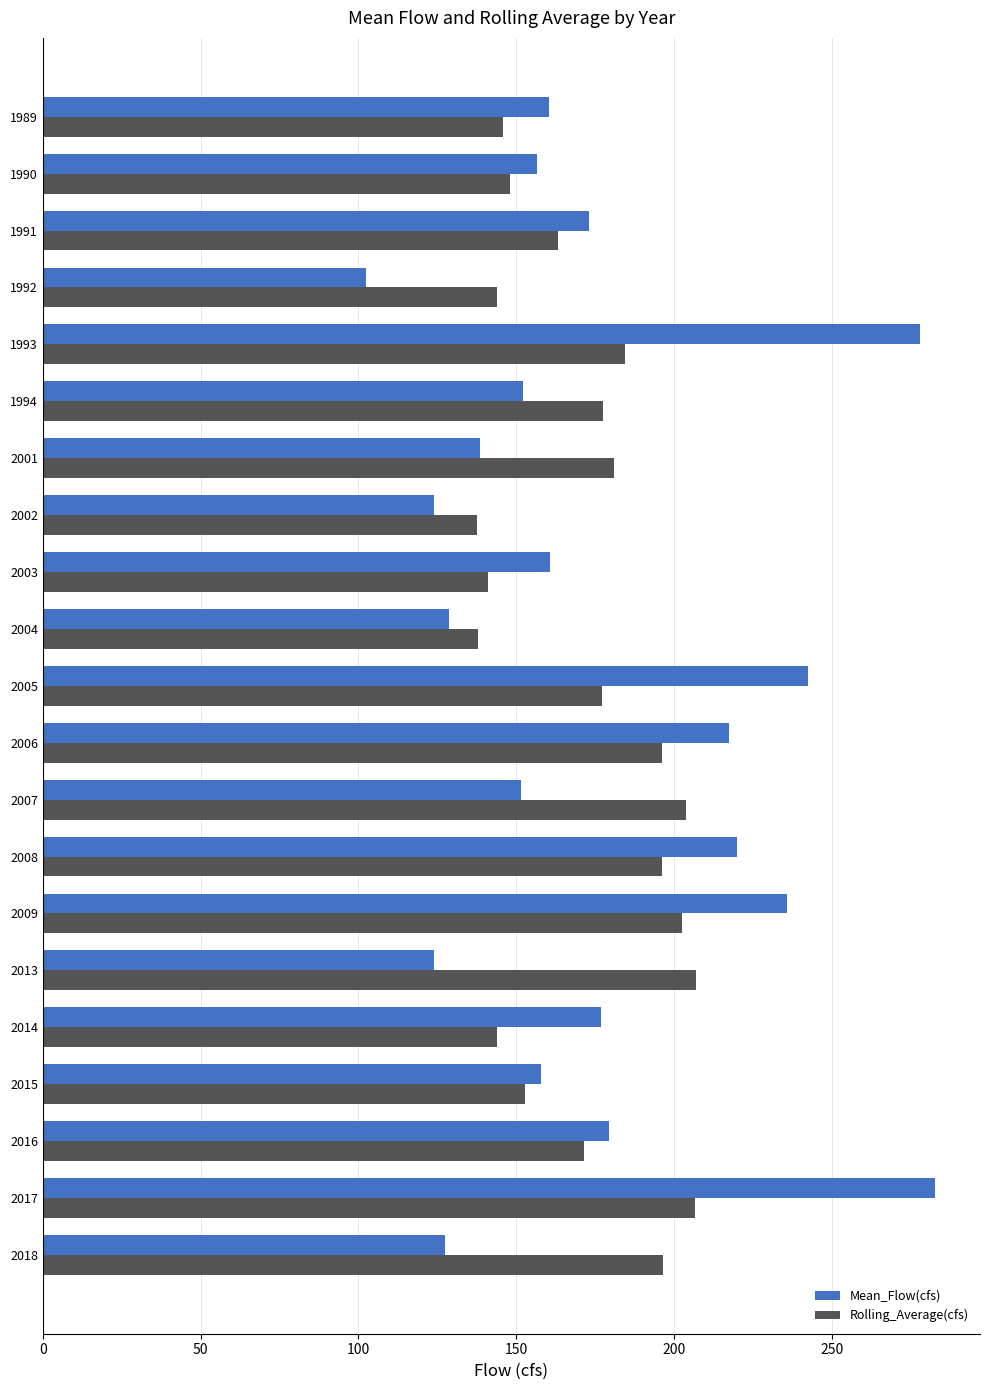

What is the sum of the Mean_Flow(cfs) values at 1989 and 1994?

312.5